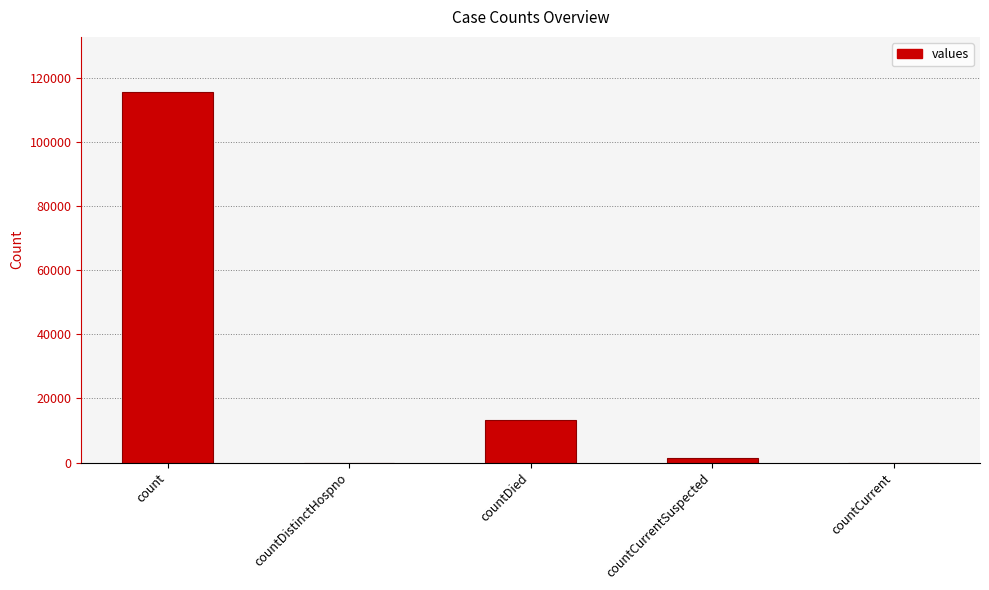

Are the bars grouped side by side (vs. stacked)?

No